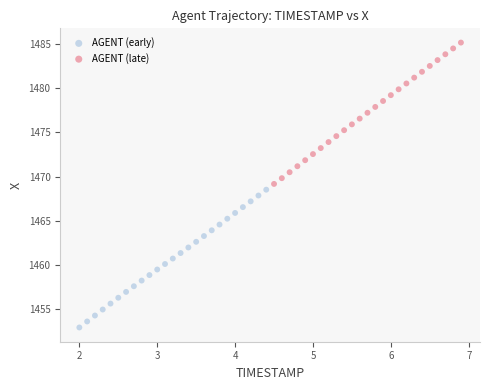

Which series has the widest spread of Y values?

AGENT (late)